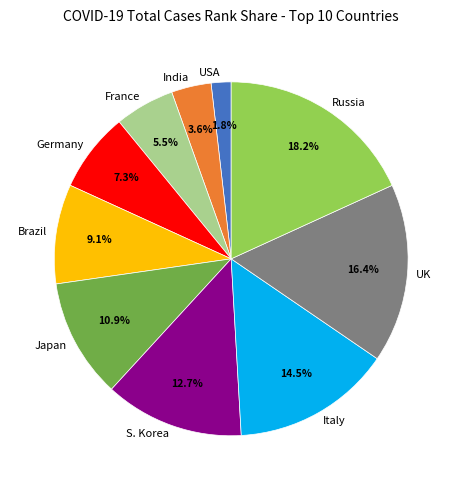

Does Italy account for over 50% of the chart?

No